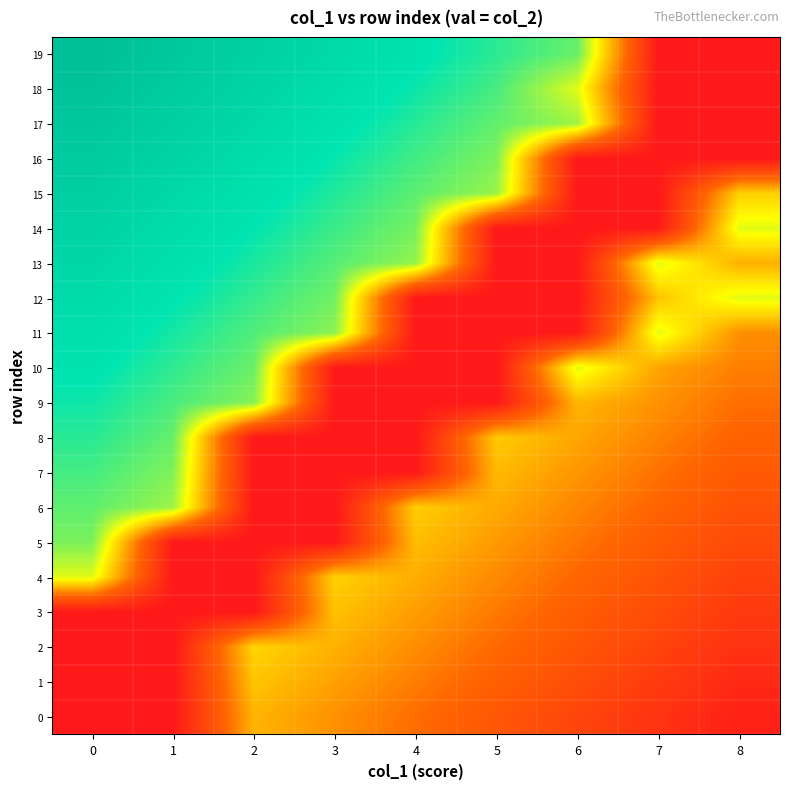

Is it true that 13 equals 0.2 at 4?

False